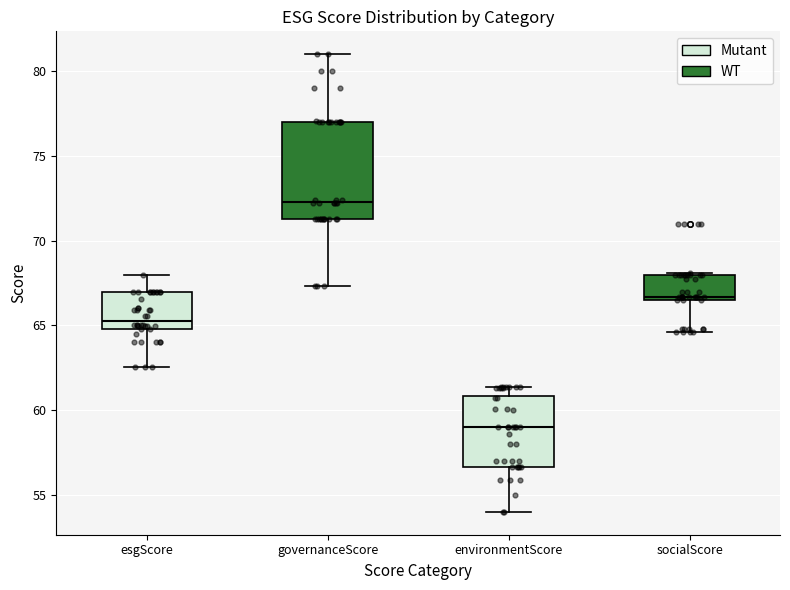

Reading left to right, read every box against the y-axis: the position of its median line, the range the box covers, and the ends of its whiskers. The values are not printed on the chart, so give them approximately, as read against the axis.

esgScore: median 65.5, box 65.0 to 67.0, whiskers 62.5 to 68.0
governanceScore: median 72.5, box 71.5 to 77.0, whiskers 67.5 to 81.0
environmentScore: median 59.0, box 56.5 to 61.0, whiskers 54.0 to 61.5
socialScore: median 66.5, box 66.5 to 68.0, whiskers 64.5 to 68.0